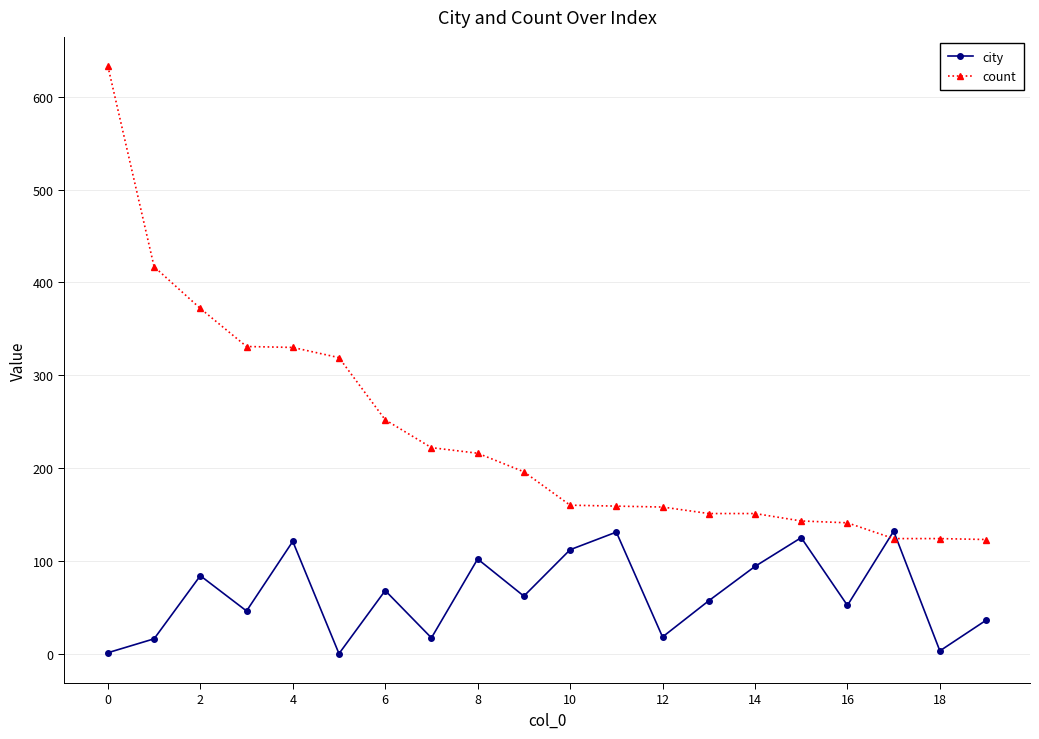

Which series has the largest range (max minus min)?

count